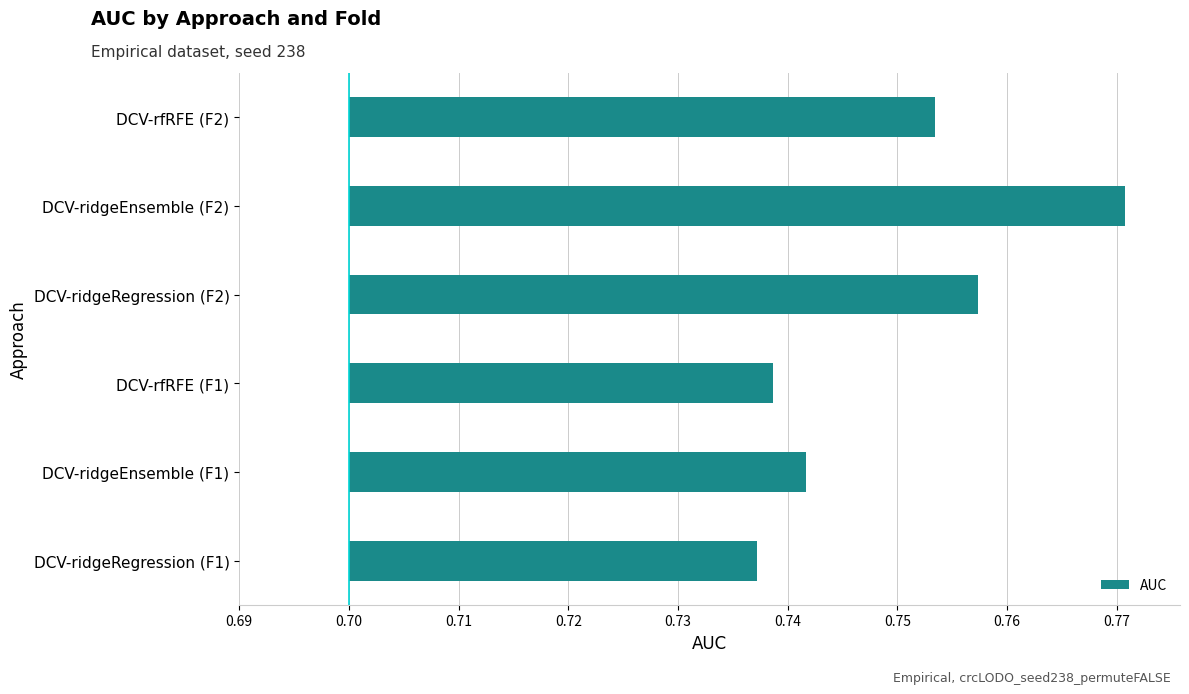

Does the chart contain stacked bars?

No